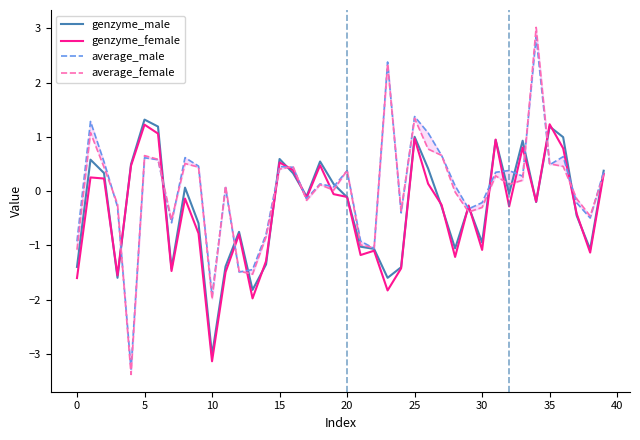

What is the smallest value displayed?

-3.4